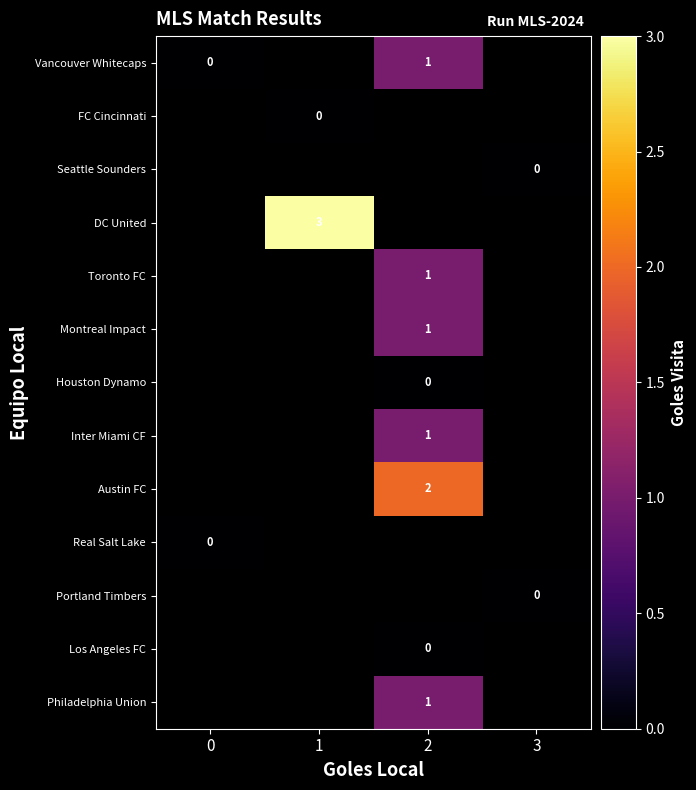

Which category has the highest value in the Inter Miami CF series?

2